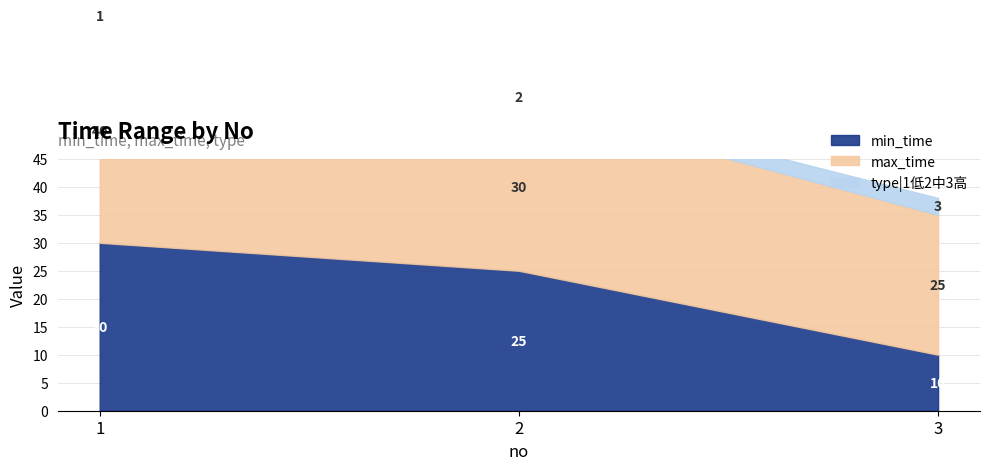

Is the value of max_time at 1 greater than the value of min_time at 3?

Yes